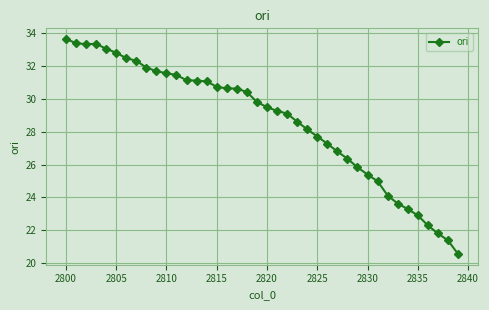

What is the difference between the maximum and minimum values?

13.1